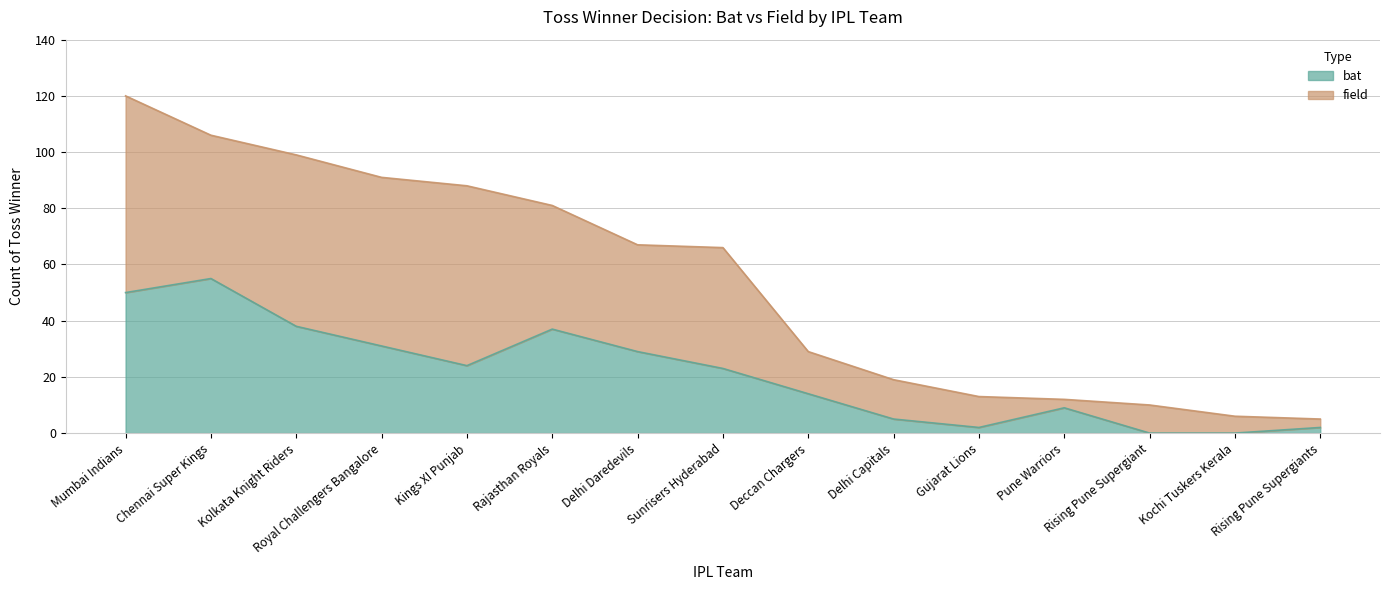

Reading right to left, extract all data points from this chart.

Rising Pune Supergiants=2	Kochi Tuskers Kerala=0	Rising Pune Supergiant=0	Pune Warriors=9	Gujarat Lions=2	Delhi Capitals=5	Deccan Chargers=14	Sunrisers Hyderabad=23	Delhi Daredevils=29	Rajasthan Royals=37	Kings XI Punjab=24	Royal Challengers Bangalore=31	Kolkata Knight Riders=38	Chennai Super Kings=55	Mumbai Indians=50